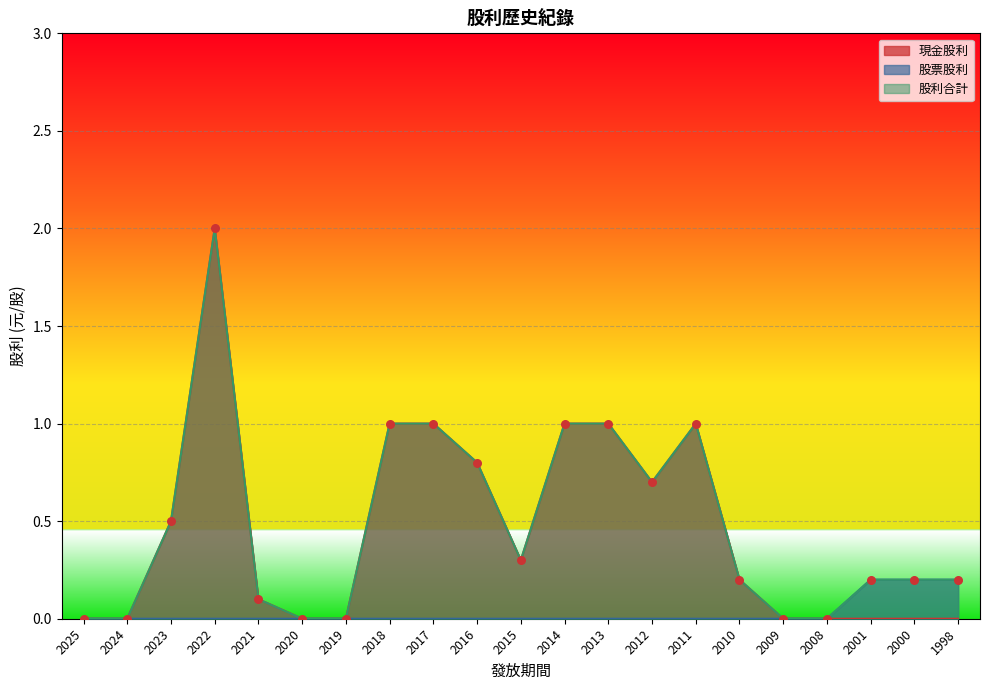

Which series contains the highest Y value?

現金股利